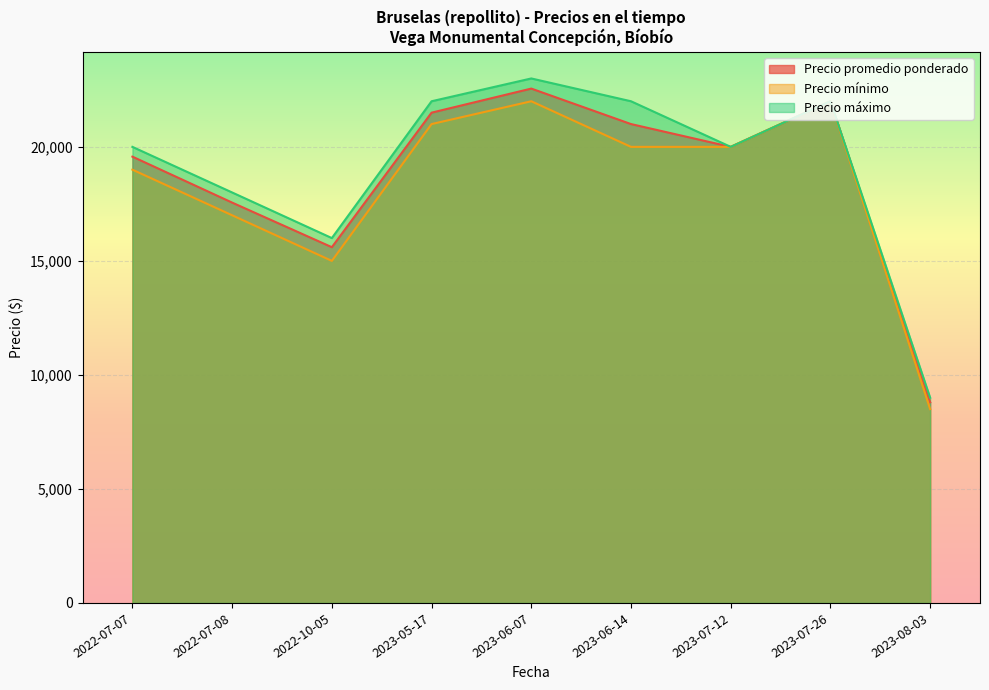

True or false: Precio máximo and Precio promedio ponderado intersect in this chart.

False